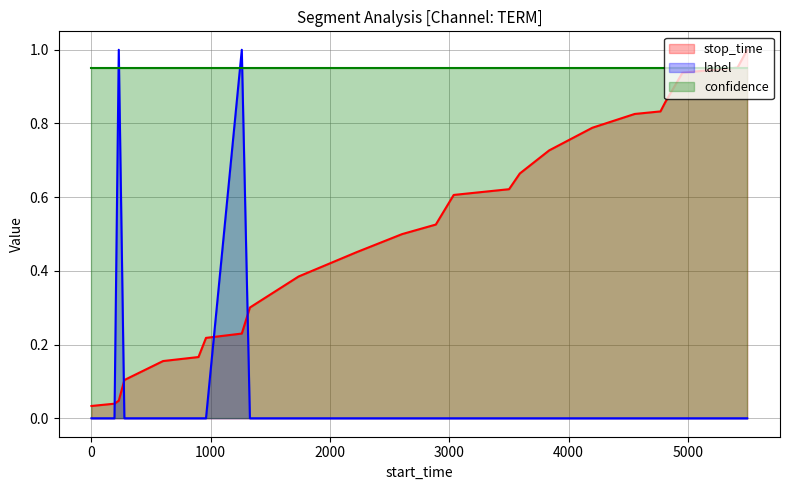

Which series has the largest range (max minus min)?

label